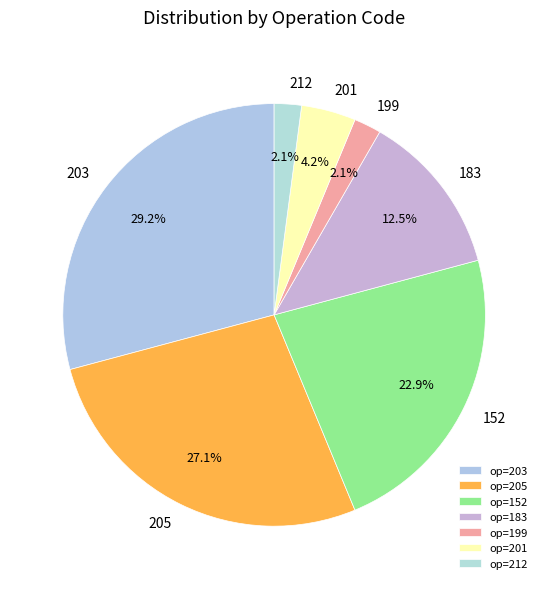

Which has a higher value, 201 or 205?

205